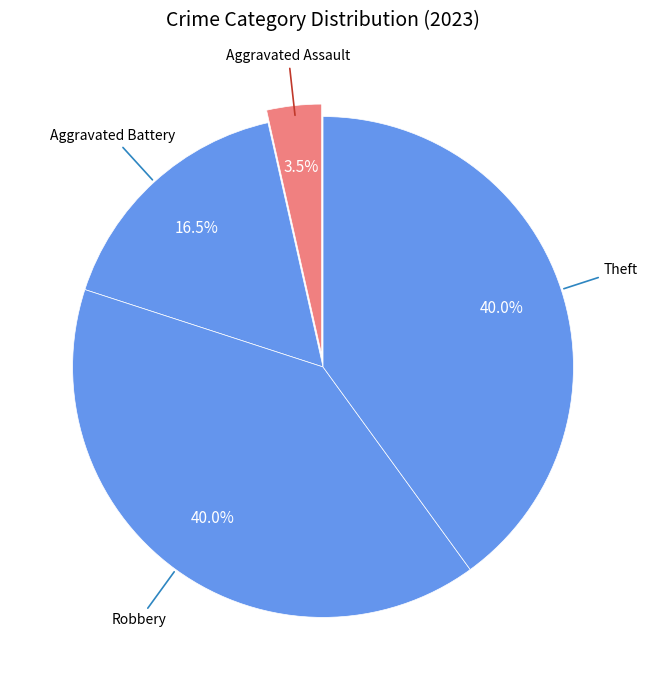

Count the number of slices in the pie.

4